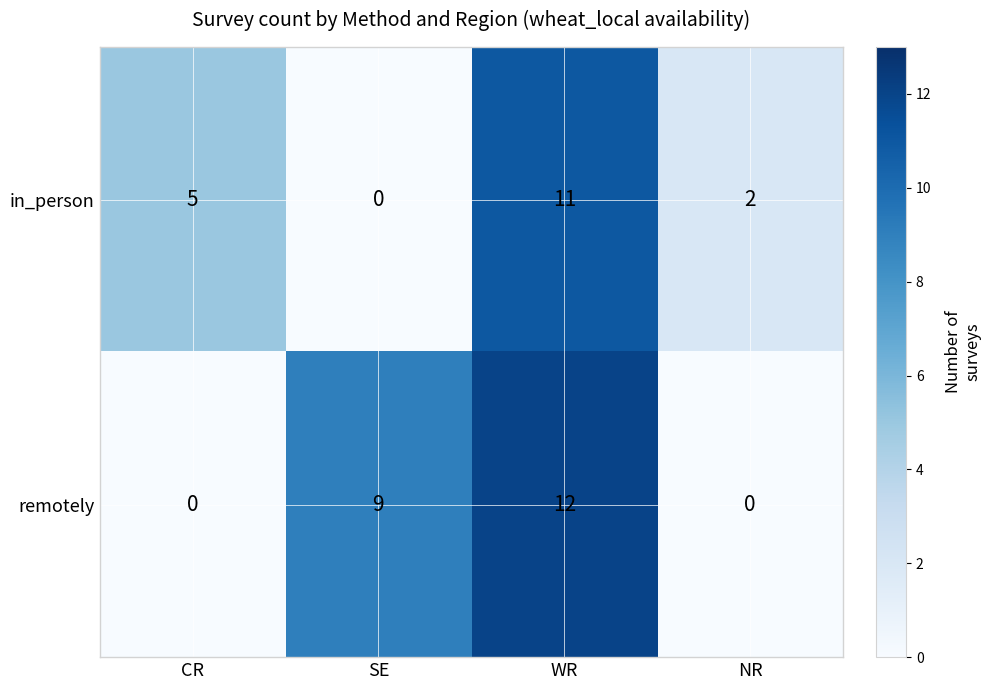

Is it true that remotely equals 0 at NR?

True